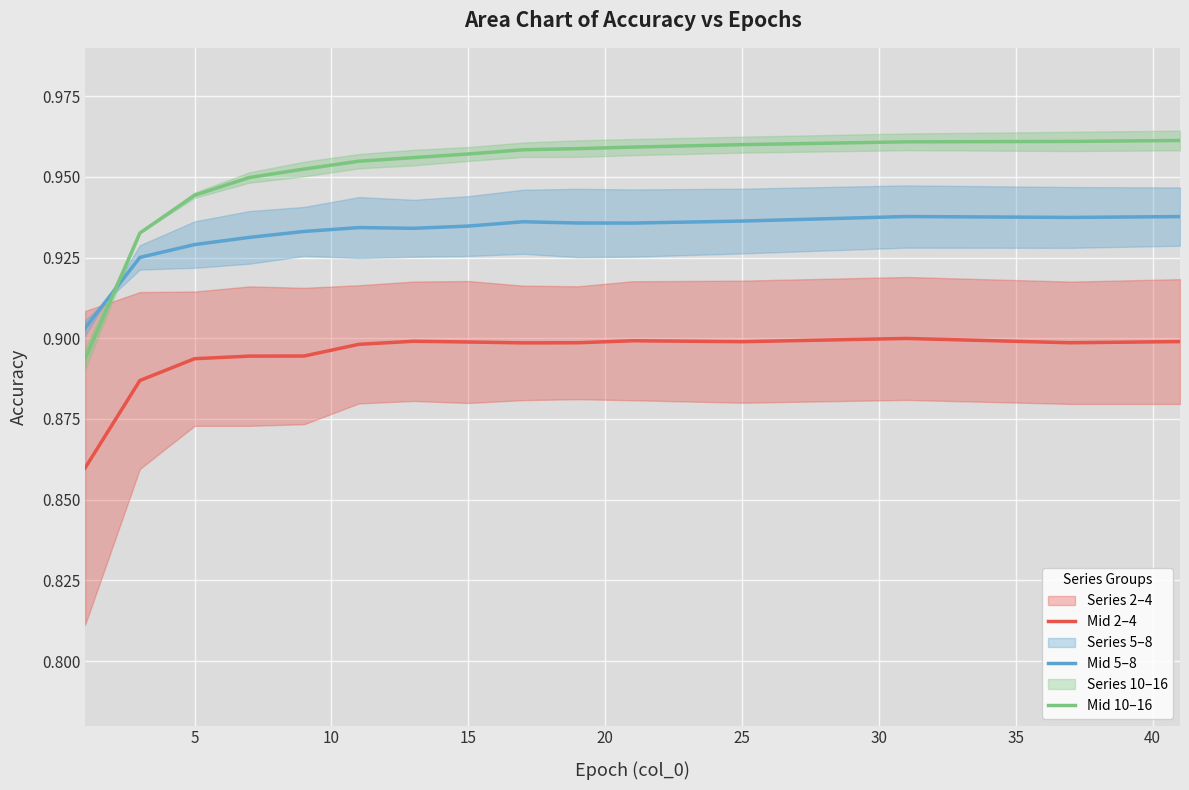

True or false: Mid 10–16 and Mid 2–4 intersect in this chart.

False